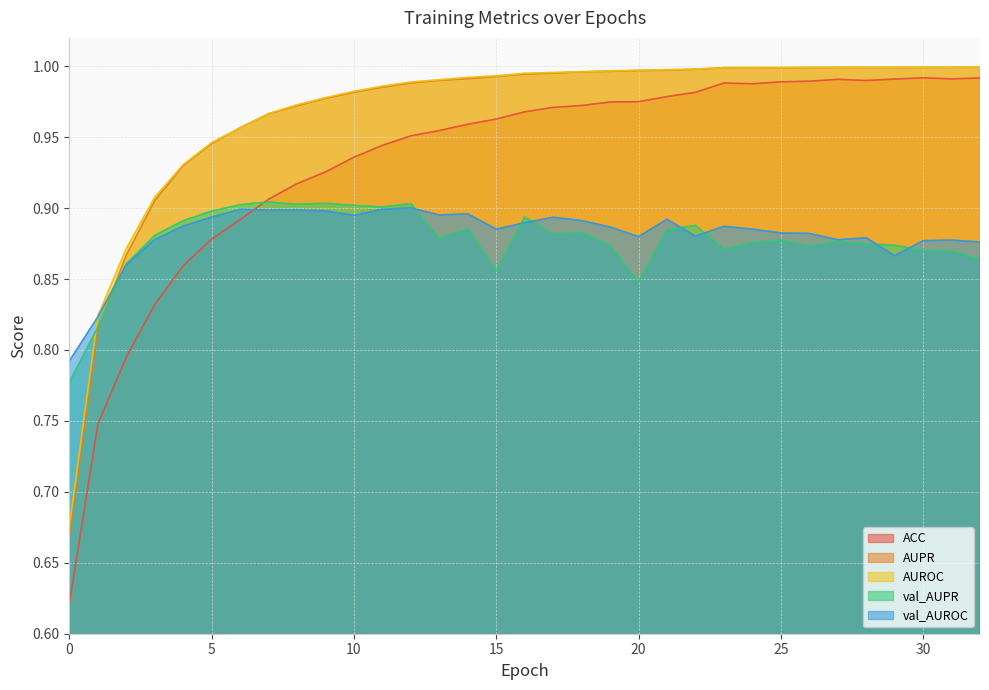

Which series changed the most between 3 and 16?

ACC